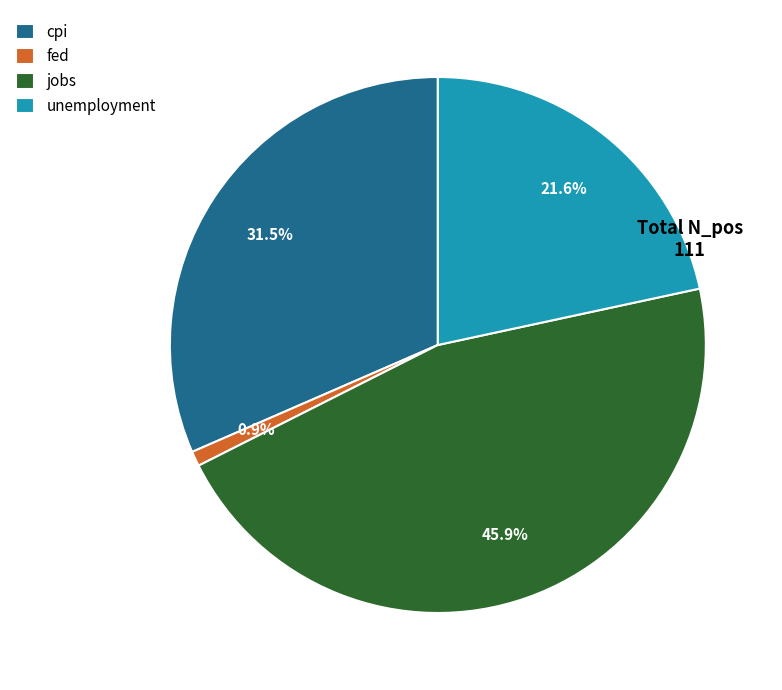

To the nearest percent, what is the combined percentage of cpi and jobs?

77%